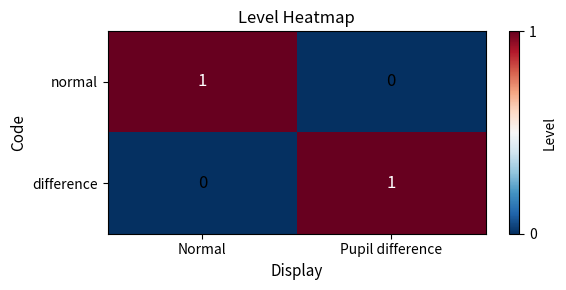

List the labels in order of difference value, largest first.

Pupil difference, Normal